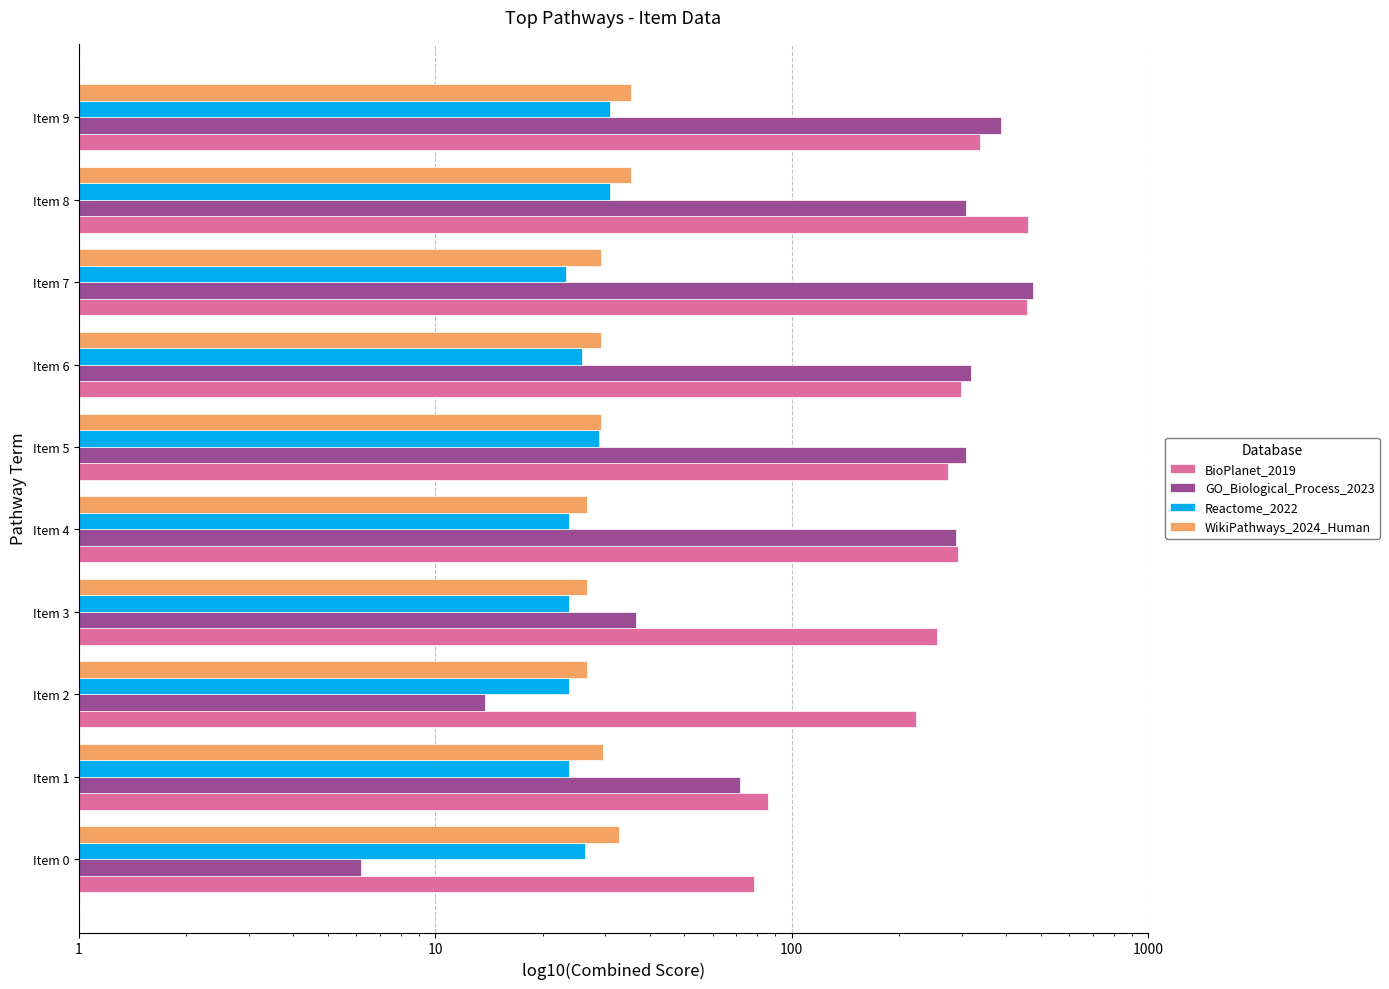

What is the difference between the maximum and minimum values in the WikiPathways_2024_Human series?

8.8